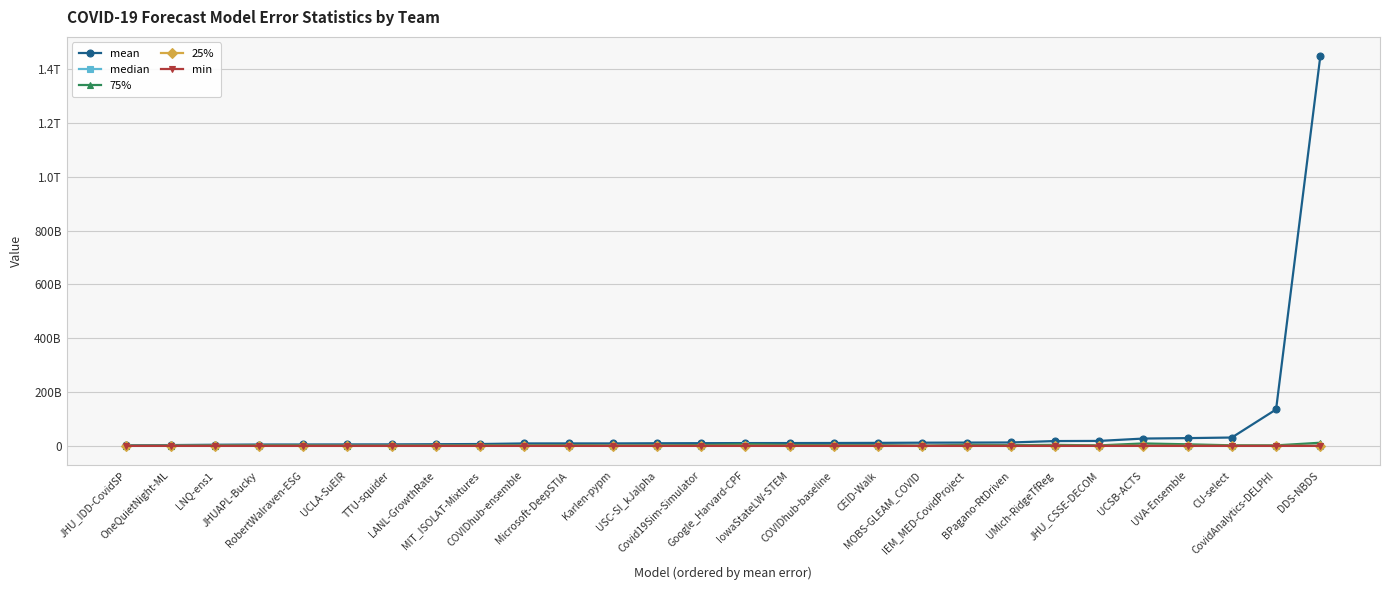

What are all the series names shown in the legend?

mean, median, 75%, 25%, min